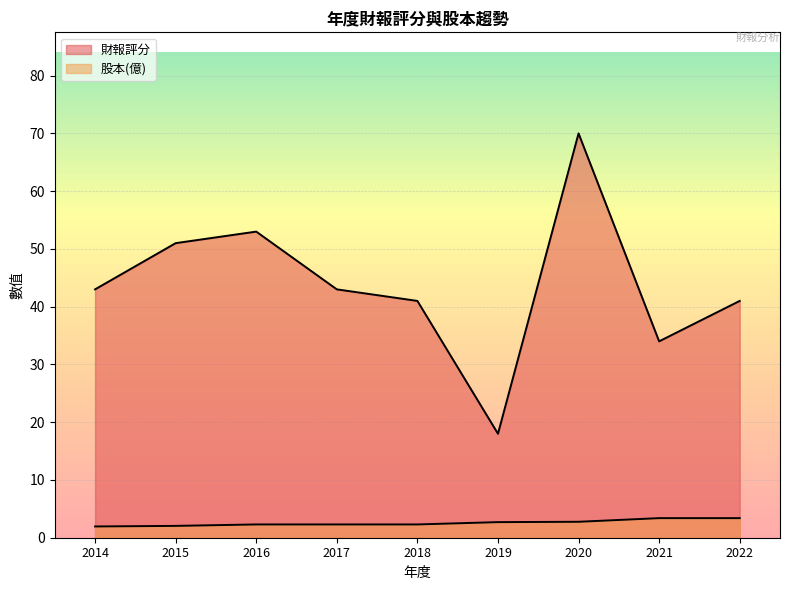

Reading left to right, extract all data points from this chart.

財報評分: 2014=43.0	2015=51.0	2016=53.0	2017=43.0	2018=41.0	2019=18.0	2020=70.0	2021=34.0	2022=41.0
股本(億): 2014=1.9	2015=2.0	2016=2.3	2017=2.3	2018=2.3	2019=2.7	2020=2.8	2021=3.4	2022=3.4